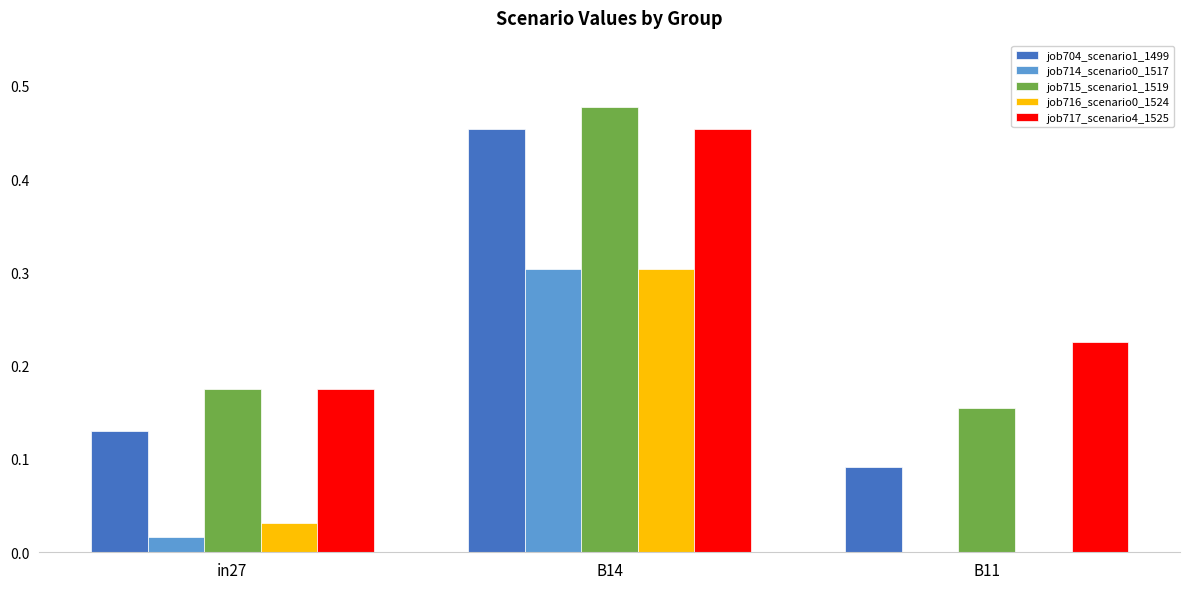

What is the sum of all job704_scenario1_1499 values?

0.7